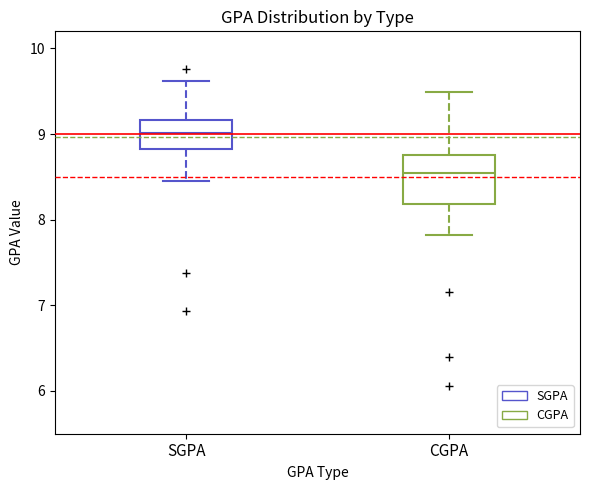

Where does the upper whisker of the box for SGPA end on the y-axis? The values are not printed on the chart, so give them approximately, as read against the axis.

9.6